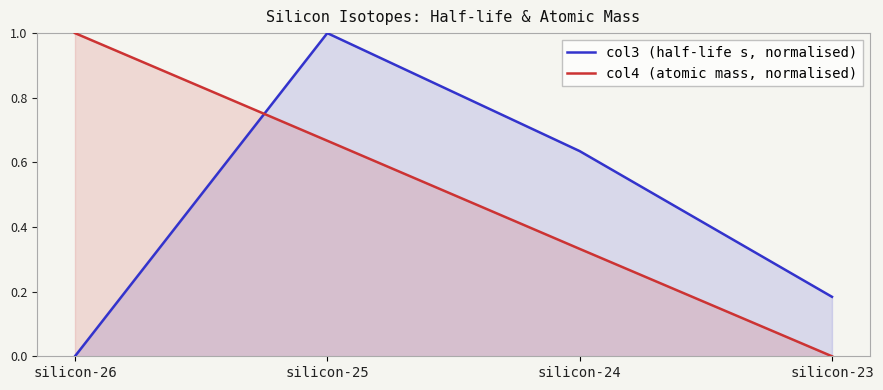

At which label is col4 (atomic mass, normalised) closest to 0?

silicon-23